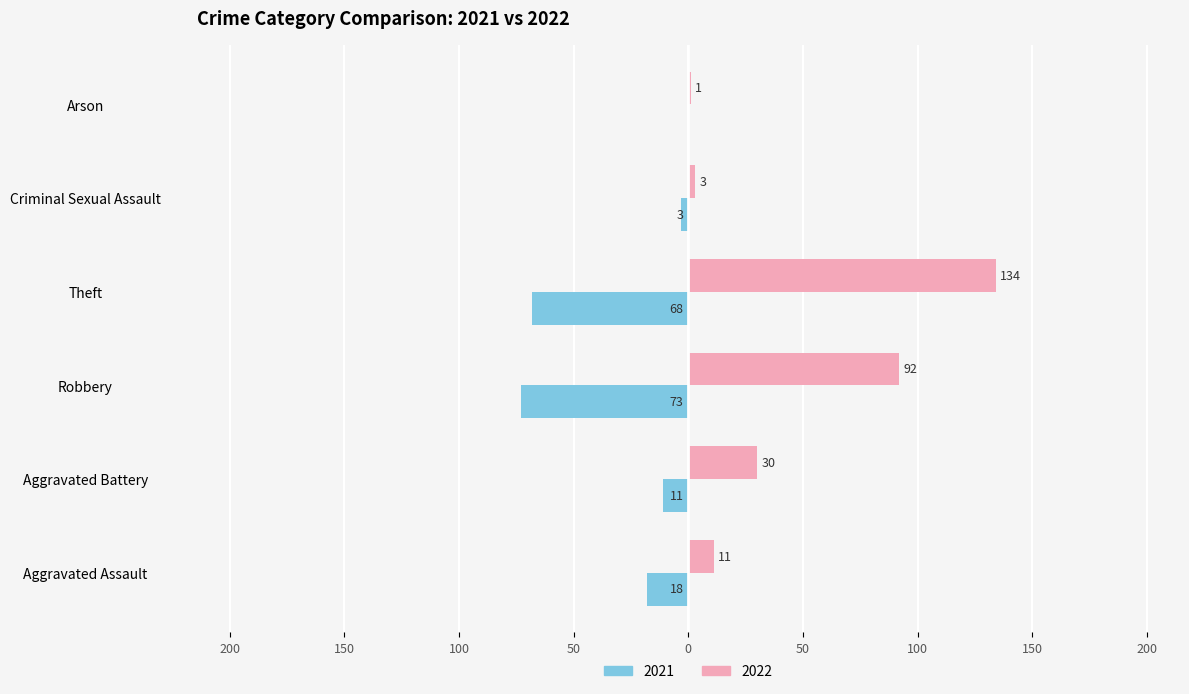

What are all the series names shown in the legend?

2021, 2022